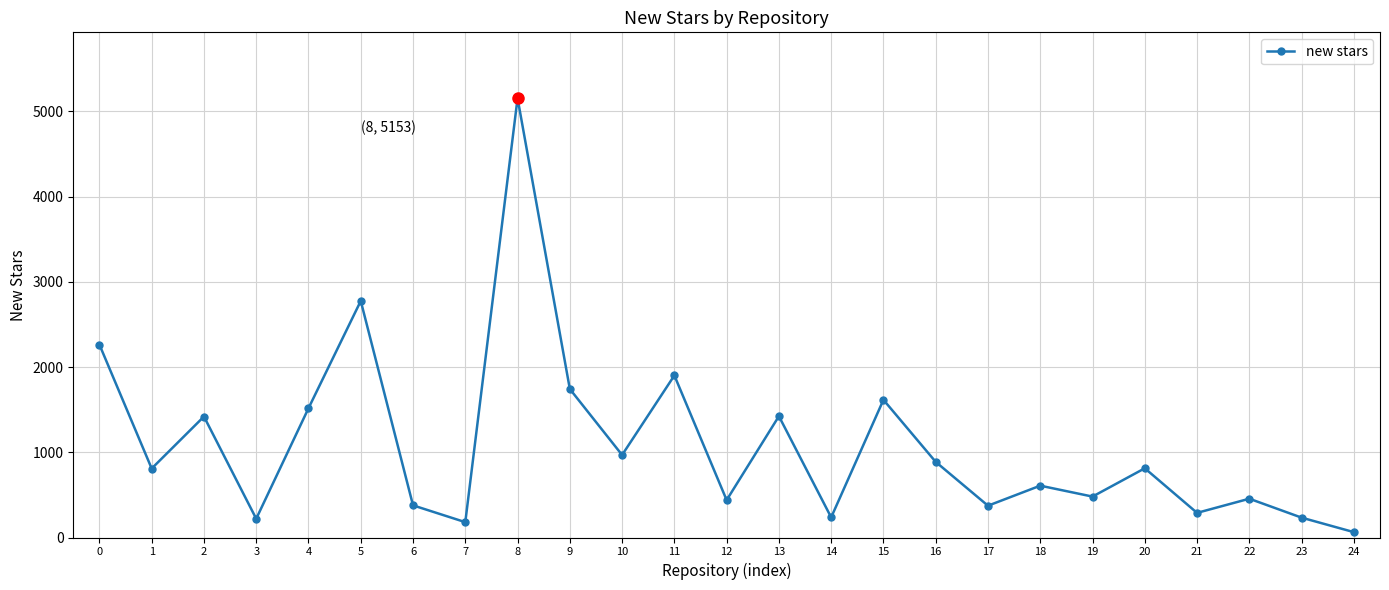

What is the smallest value displayed?

63